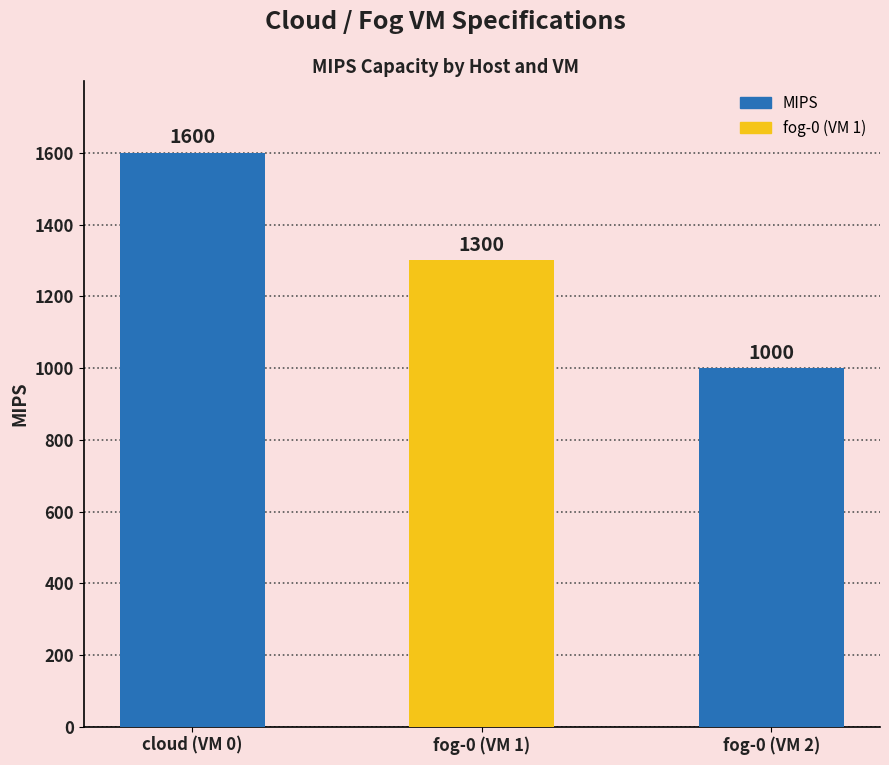

What is the difference between the values at fog-0 (VM 1) and fog-0 (VM 2)?

300